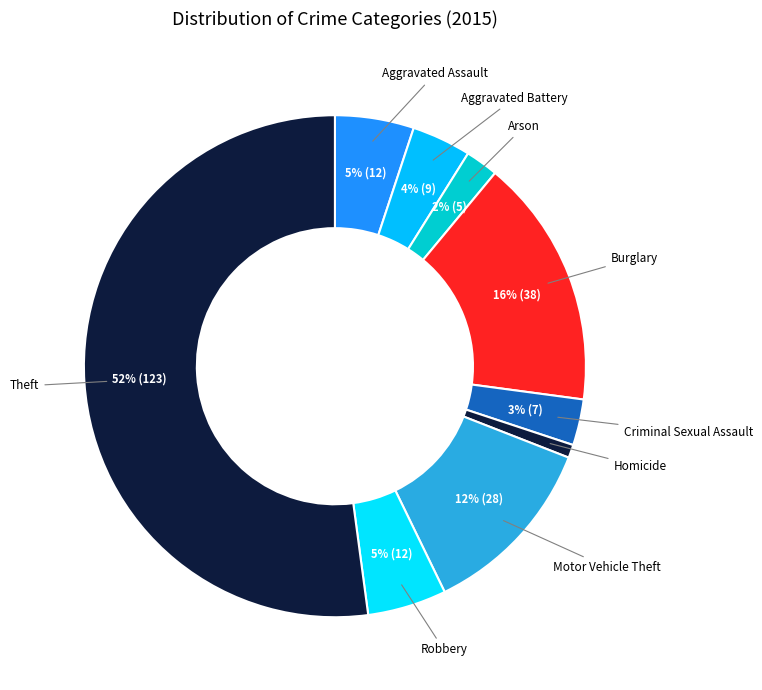

Does any single category account for the majority?

Yes